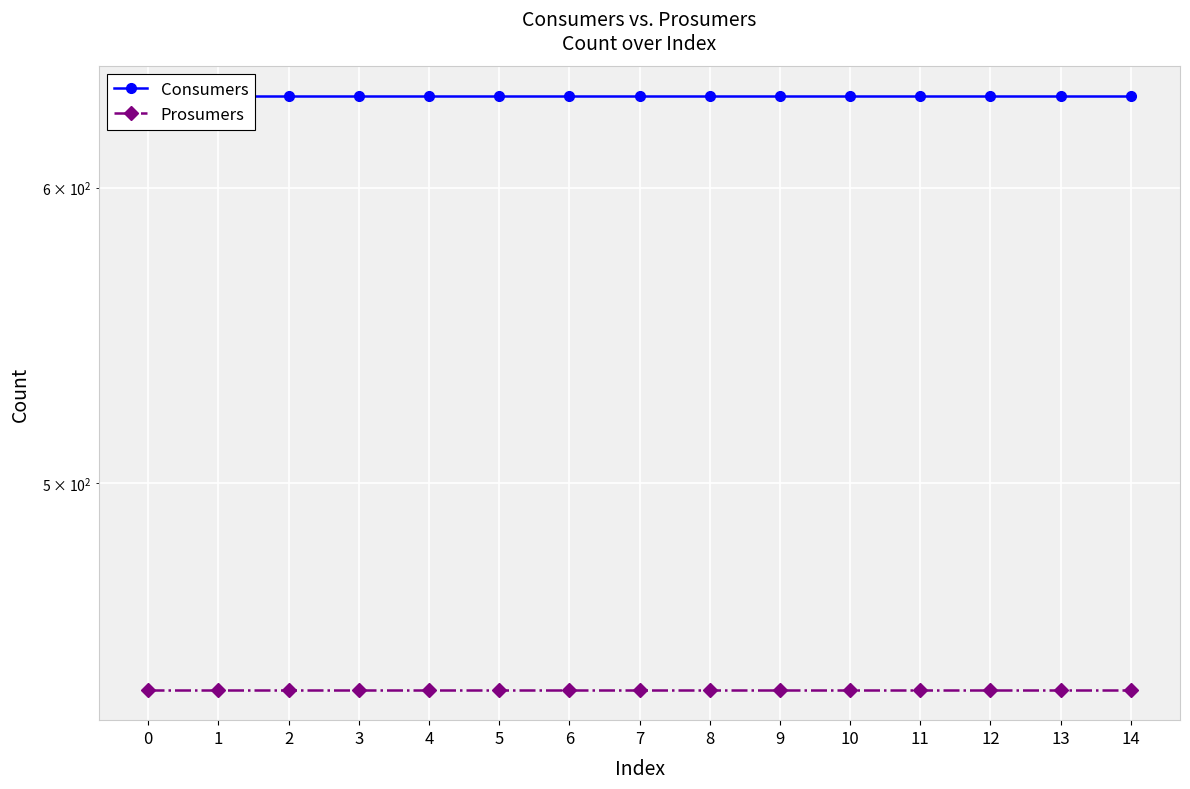

What is the difference between the highest and lowest values at 10?

195